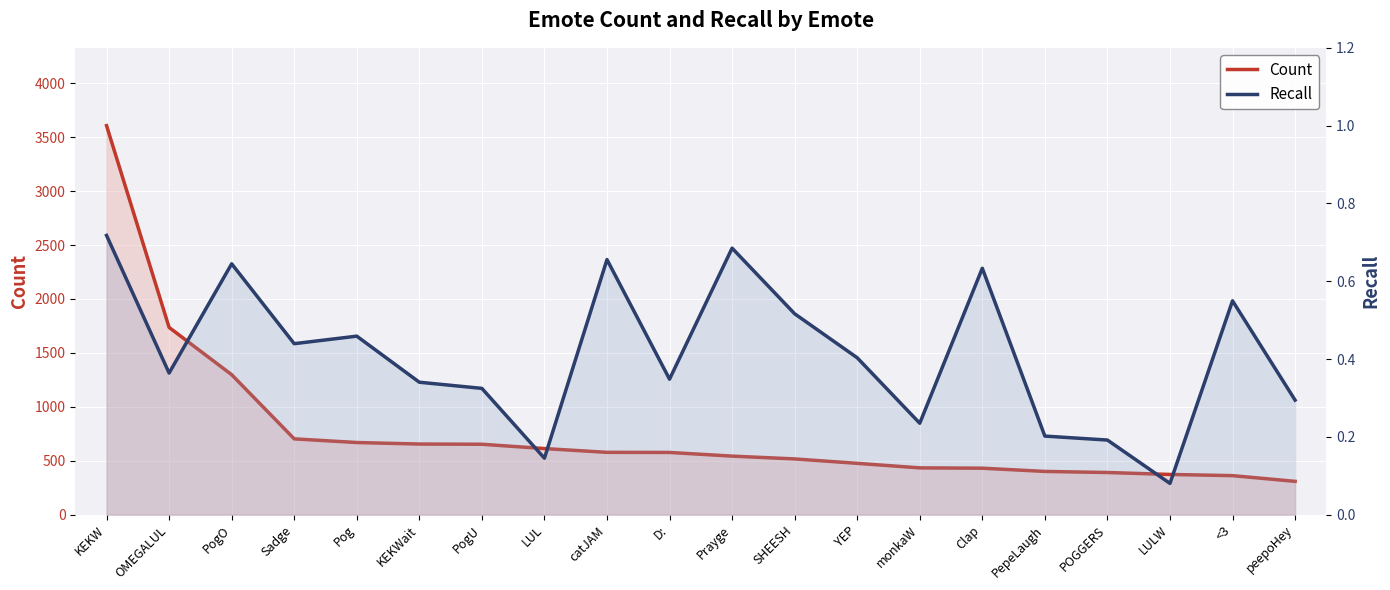

What is the difference between the maximum and minimum values in the Count series?

3298.0